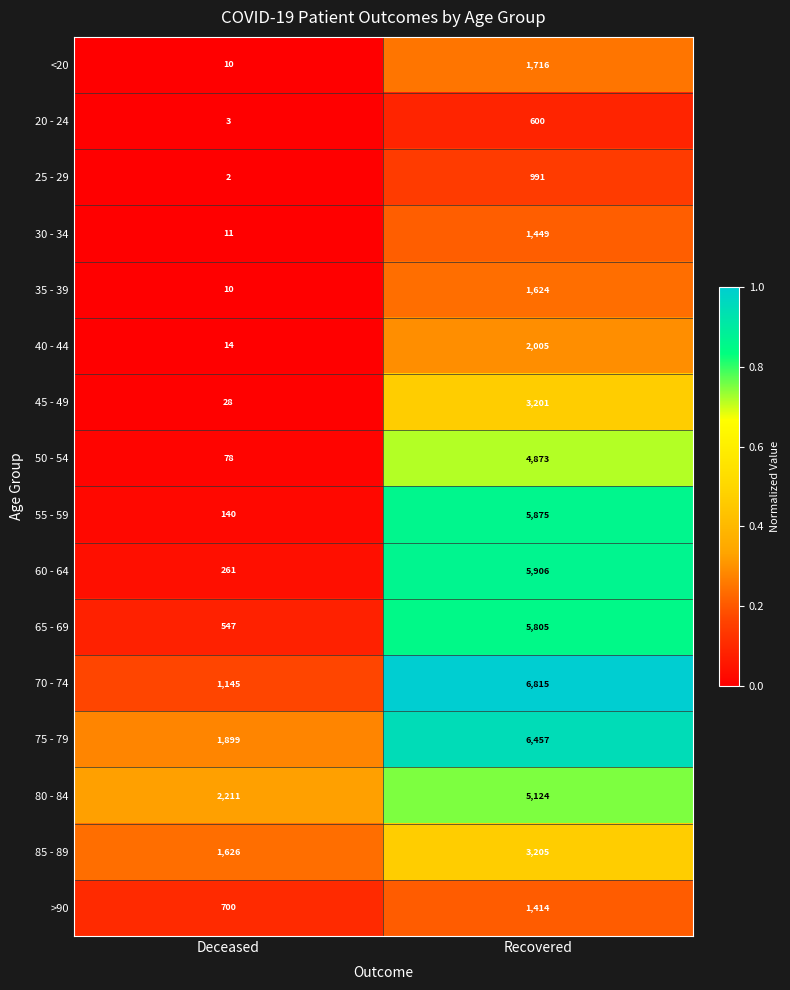

What is the greatest value displayed?

6815